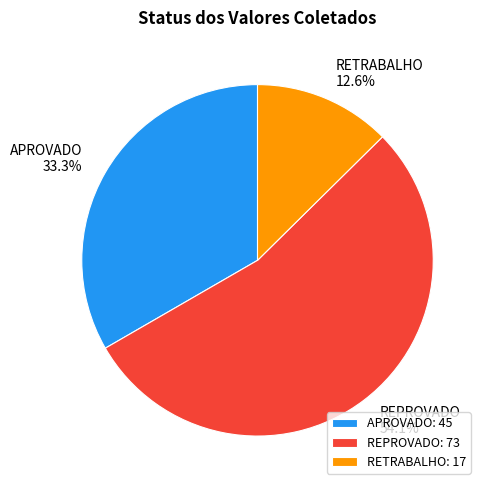

The REPROVADO slice represents 45% of the pie. True or false?

False